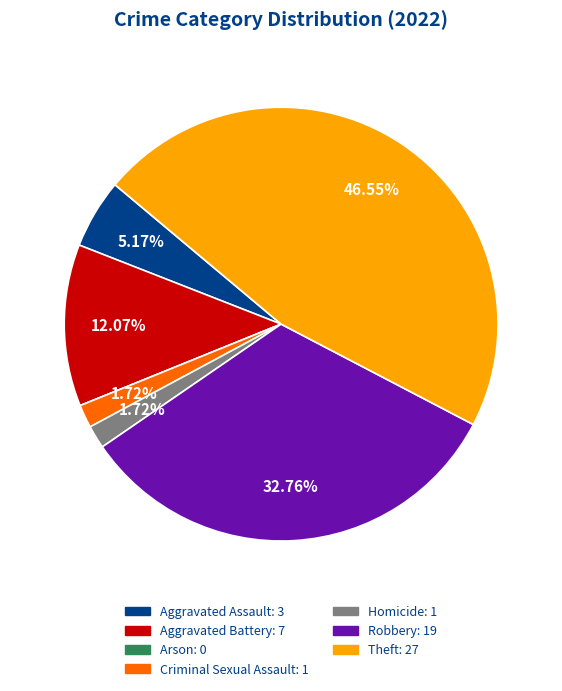

What is the total percentage of Homicide and Aggravated Assault?

6.9%